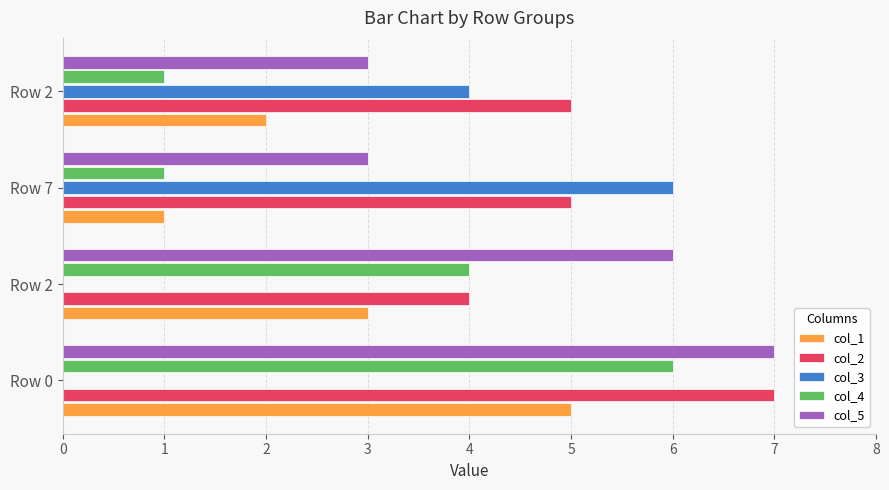

What are all the series names shown in the legend?

col_1, col_2, col_3, col_4, col_5